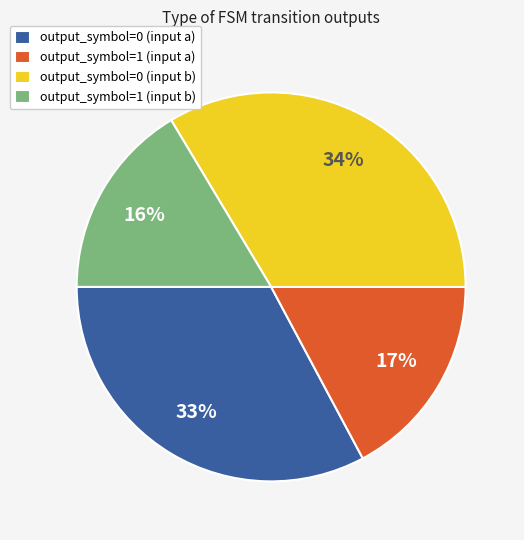

Combined, do output_symbol=0 (input b) and output_symbol=1 (input a) account for over 50%?

Yes